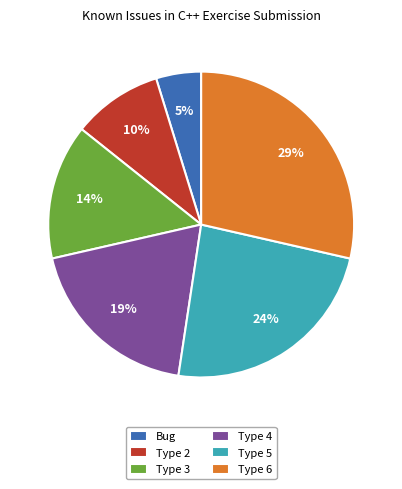

Which category has the smallest portion of the pie?

Bug